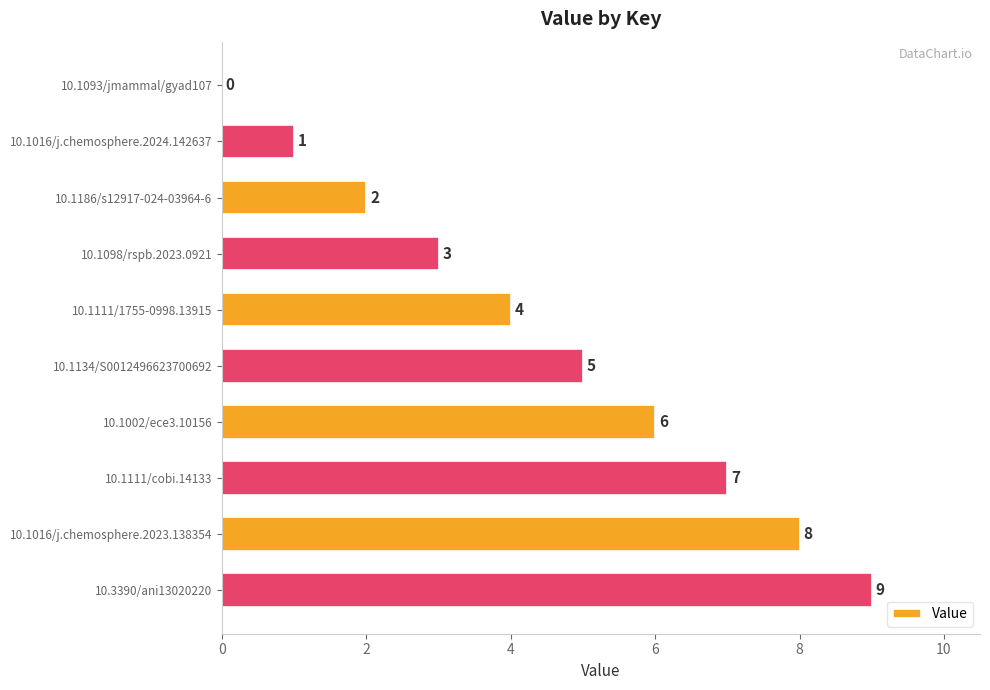

Approximately how many times larger is the value at 10.1098/rspb.2023.0921 compared to 10.1002/ece3.10156?

0.5